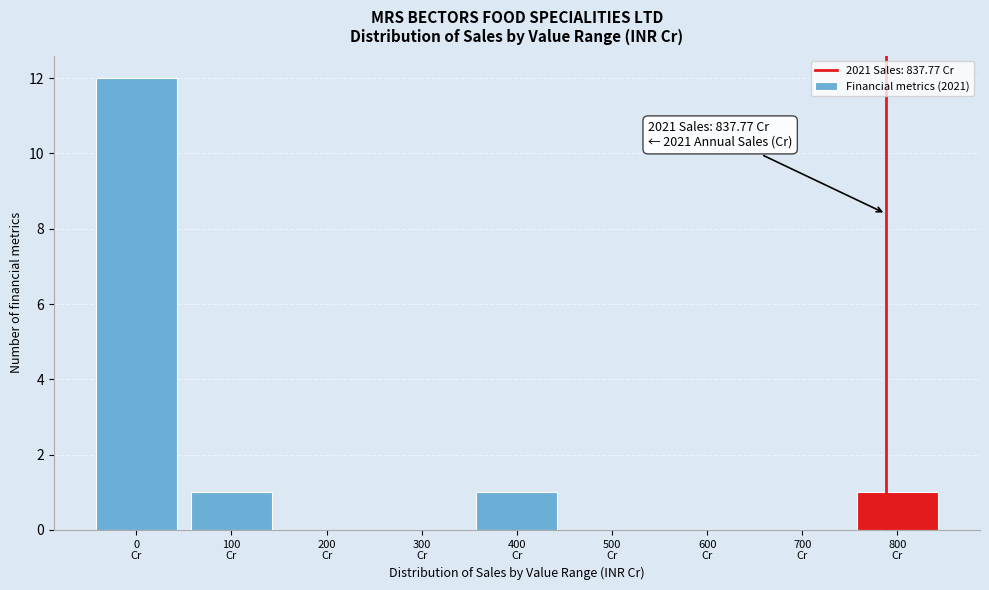

What is the maximum value shown in the chart?

12